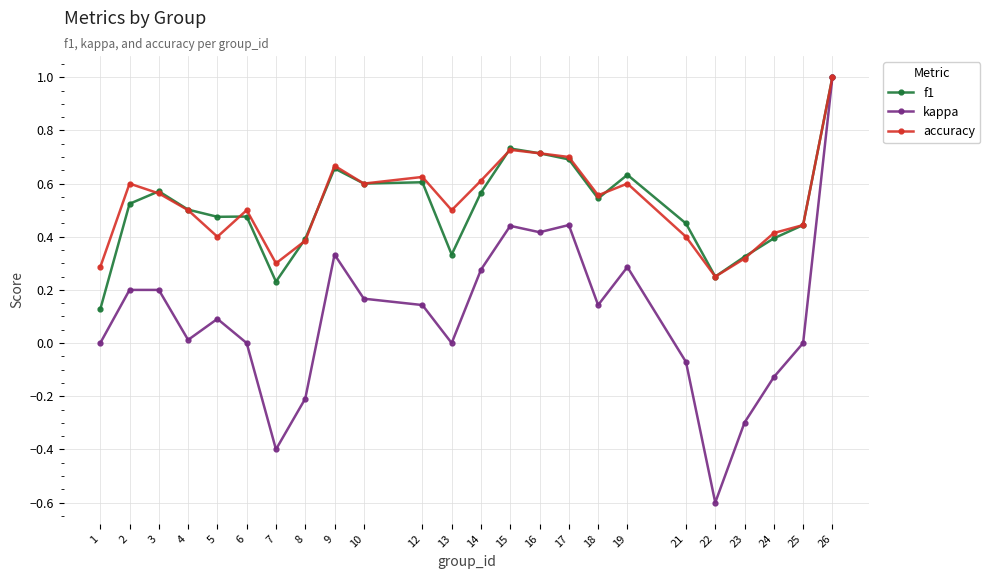

Where is the first local minimum for accuracy?

5